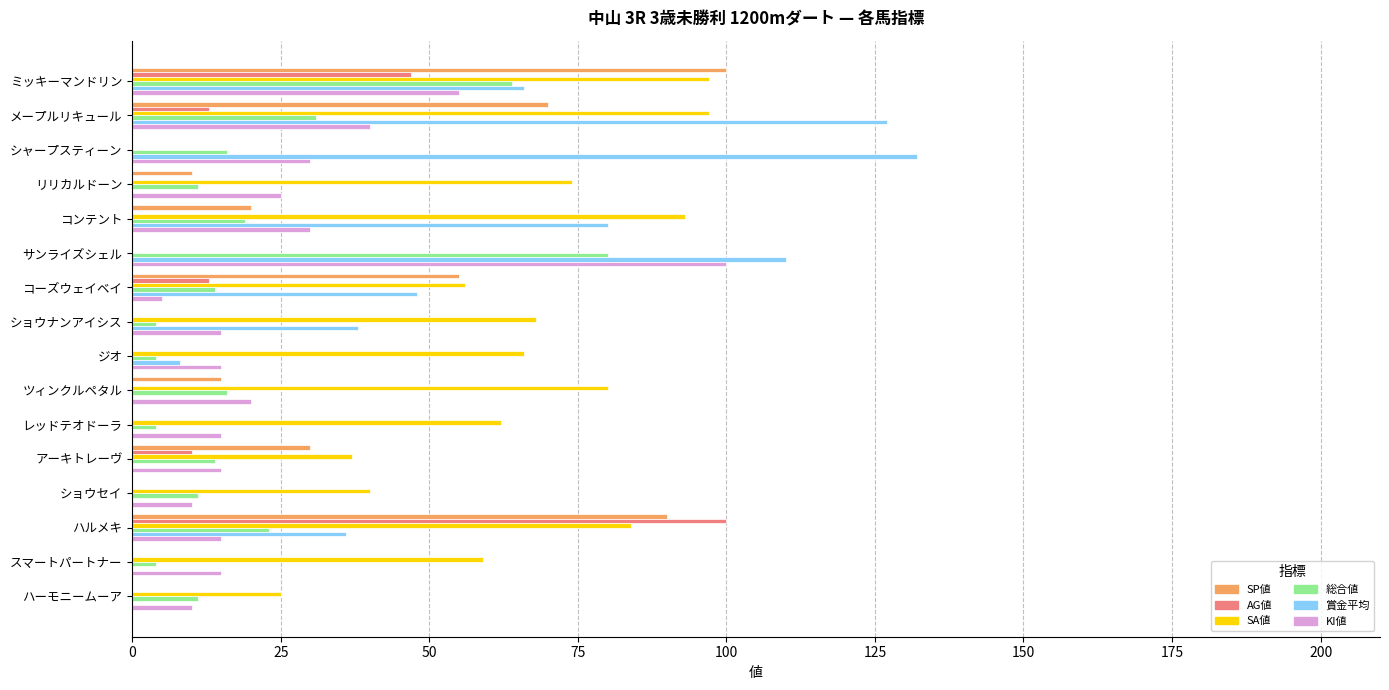

Which label corresponds to the largest value in the chart?

シャープスティーン